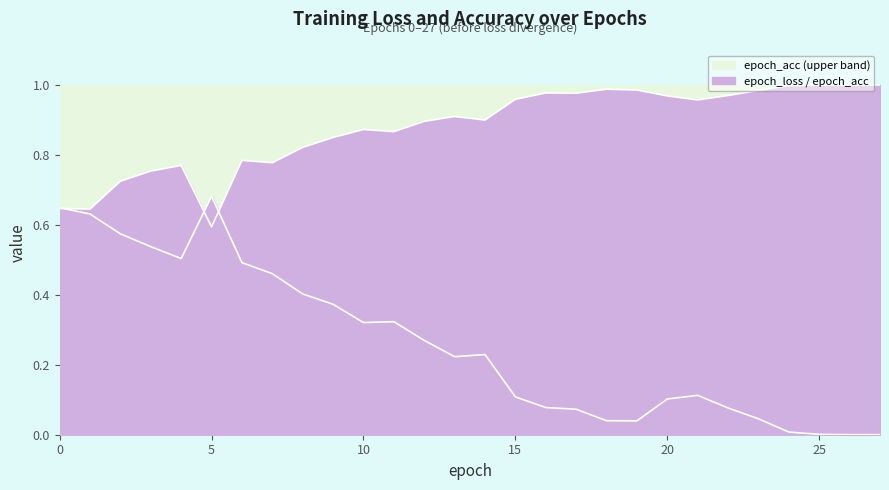

Which series ends up on top after the final intersection of epoch_acc and epoch_loss?

epoch_acc